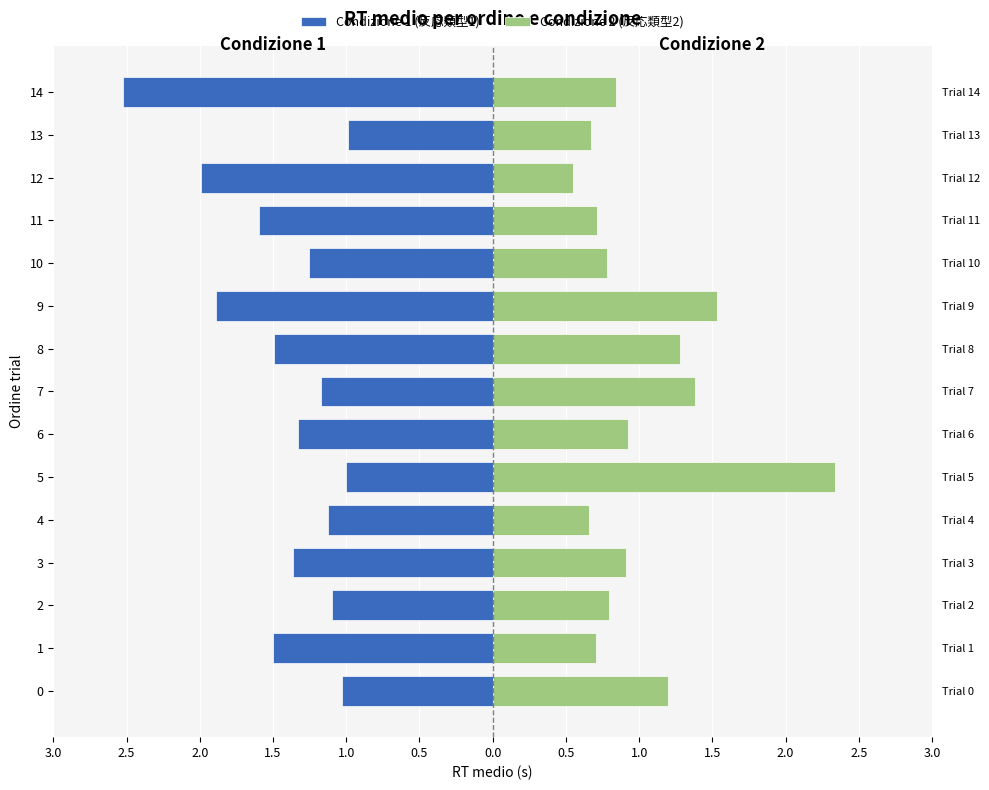

What is the minimum value for Condizione 2 (反応類型2)?

0.5